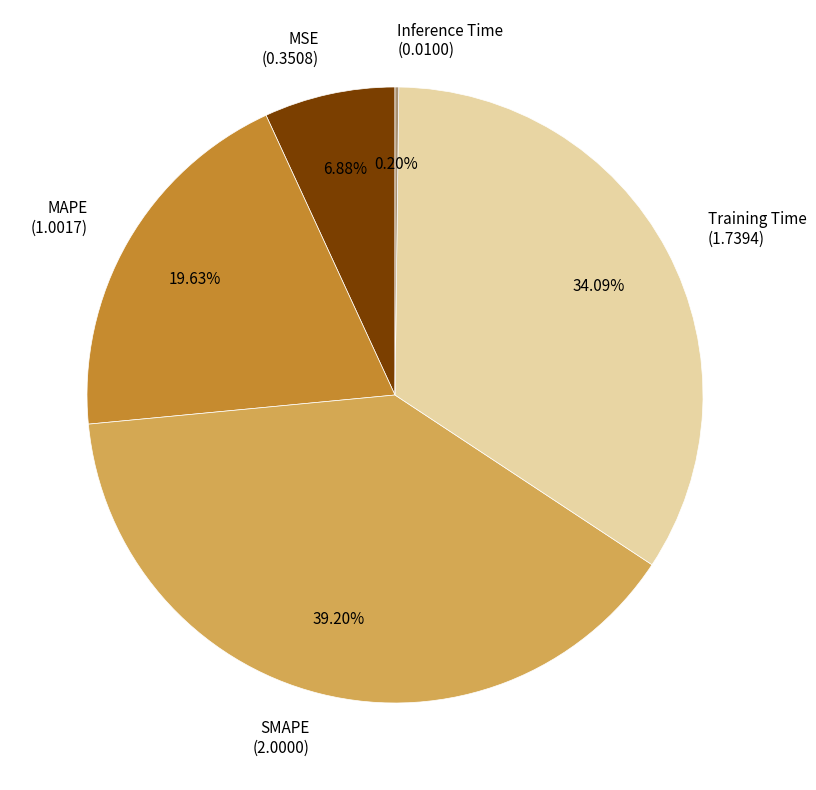

Which has a higher value, MSE or Training Time?

Training Time